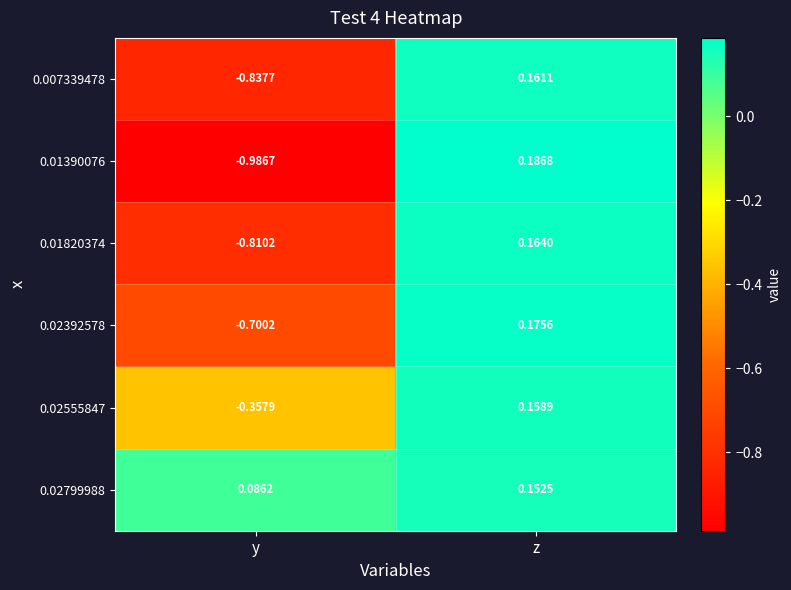

Which category has the lowest value in the 0.01820374 series?

y